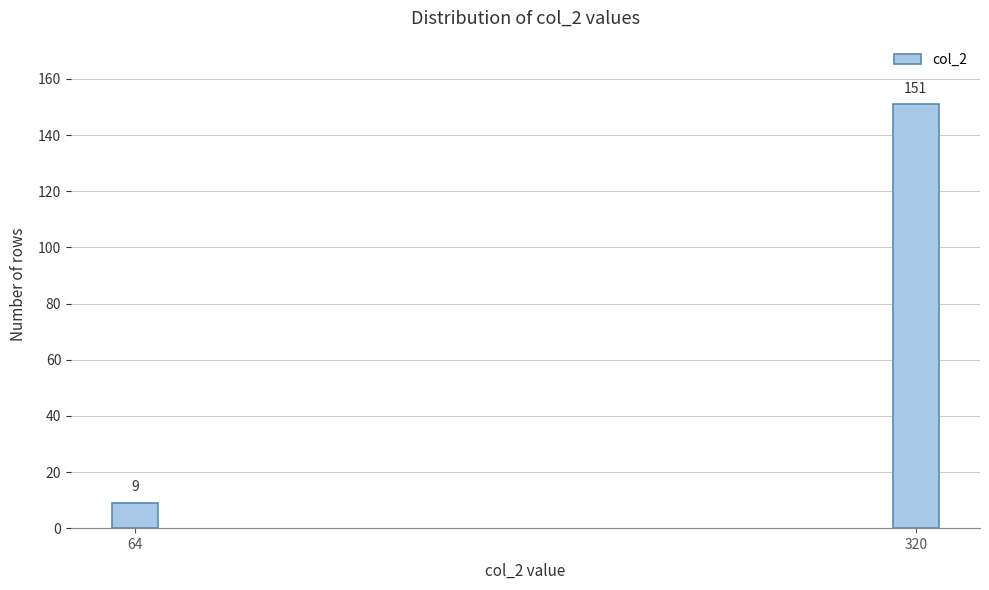

Reading right to left, what are all the values shown in this chart?

320=151	64=9